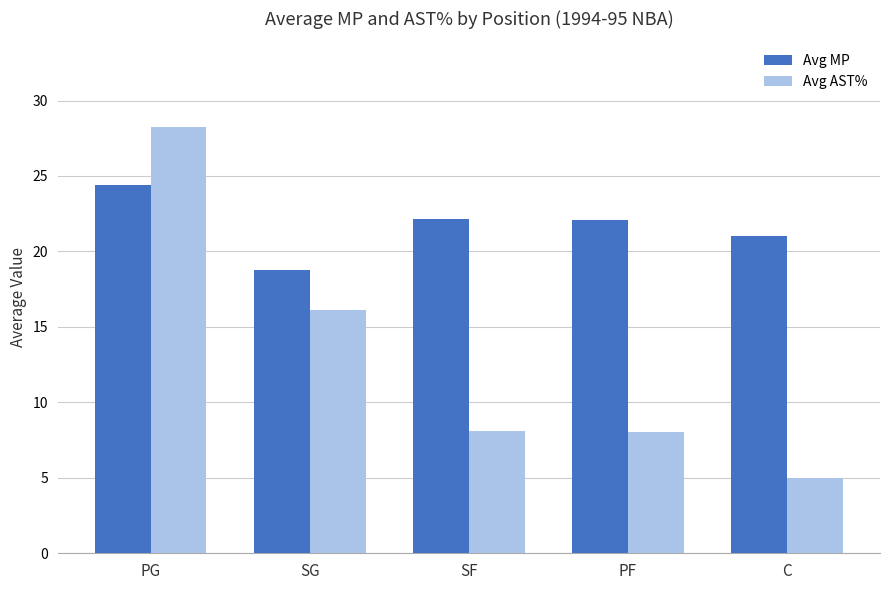

What is the difference between the maximum and minimum values in the Avg AST% series?

23.3